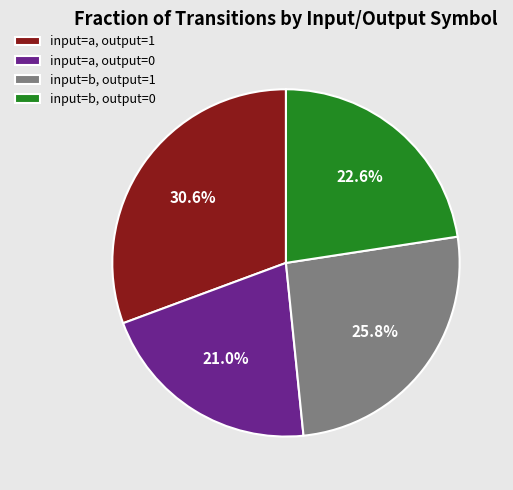

Does input=b, output=0 represent more than half of the total?

No